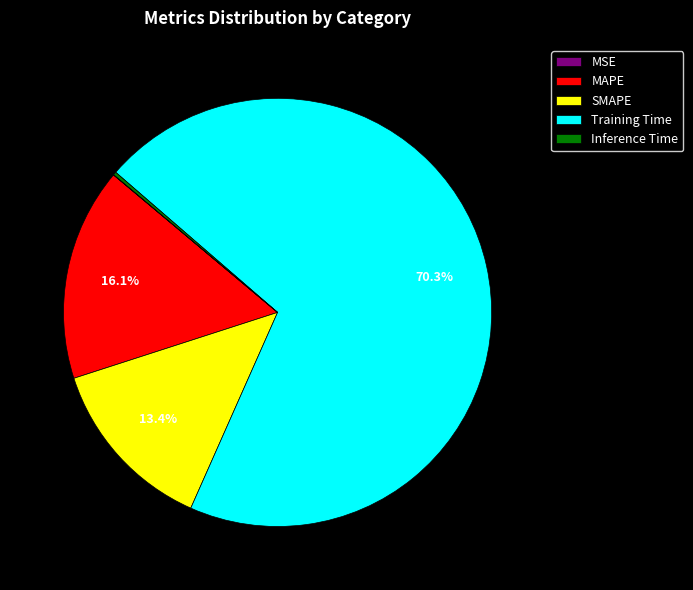

Which category has the biggest portion of the pie?

Training Time